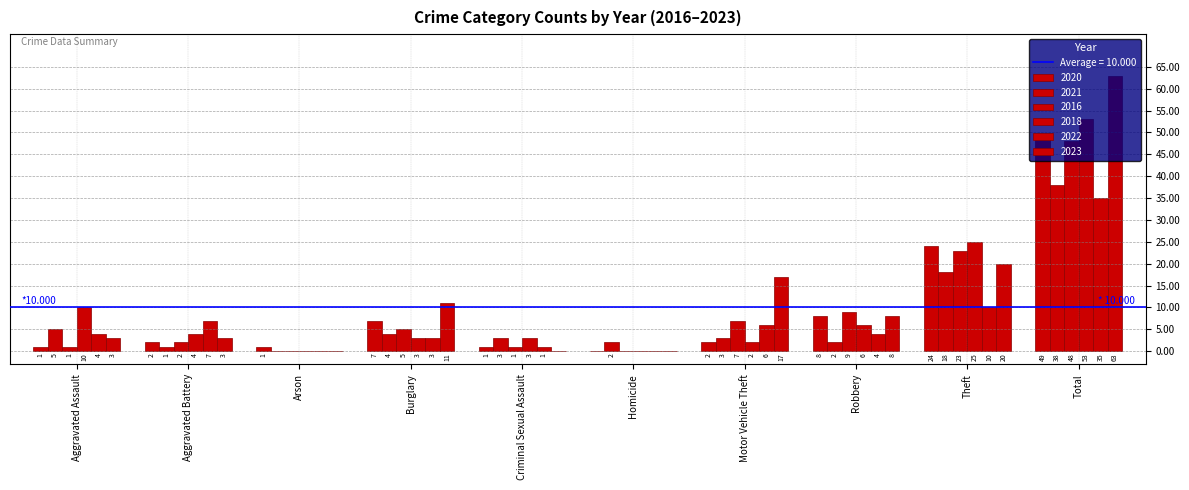

How many categories are shown in the chart?

10